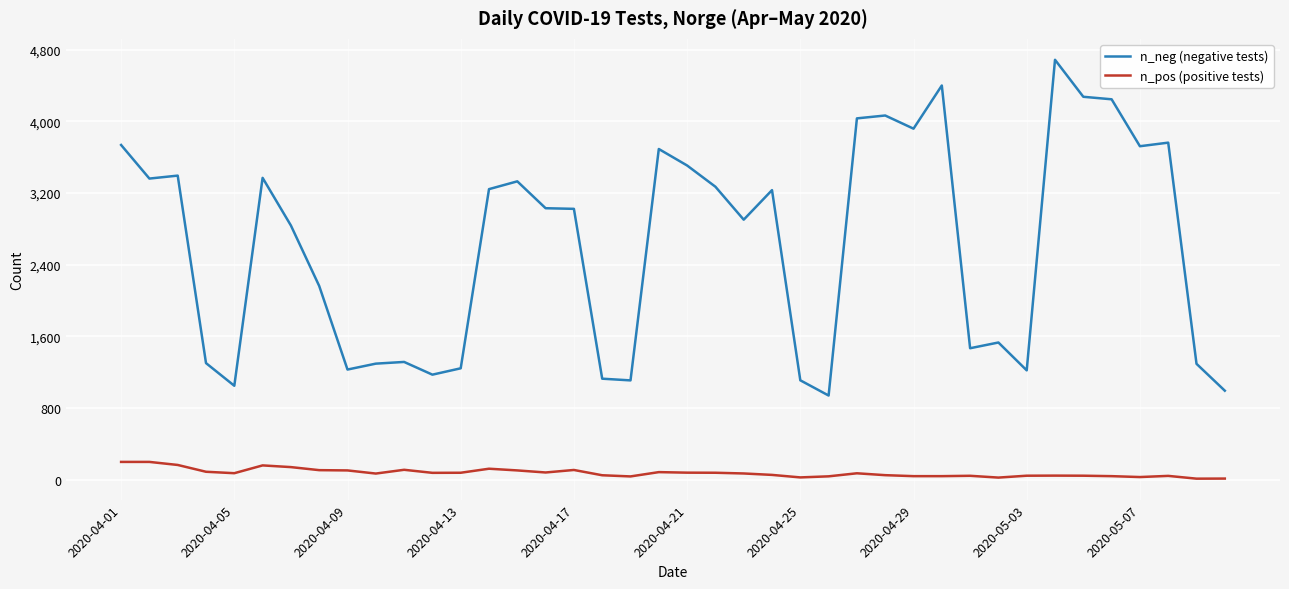

Which series has the largest total across all categories?

n_neg (negative tests)